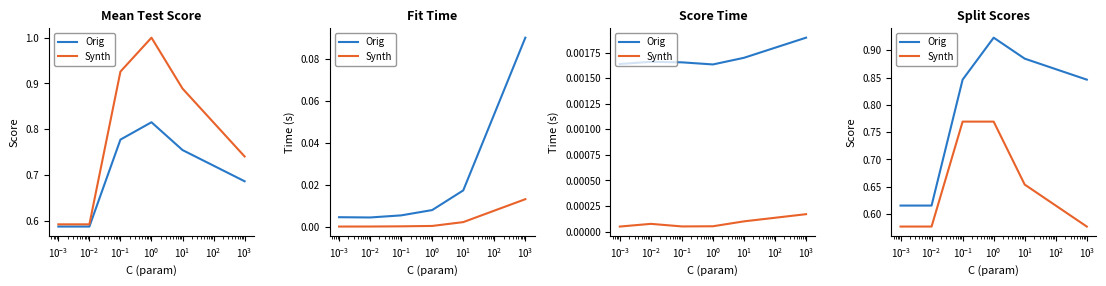

In Orig, how many points are higher than both neighbors (excluding endpoints)?

1